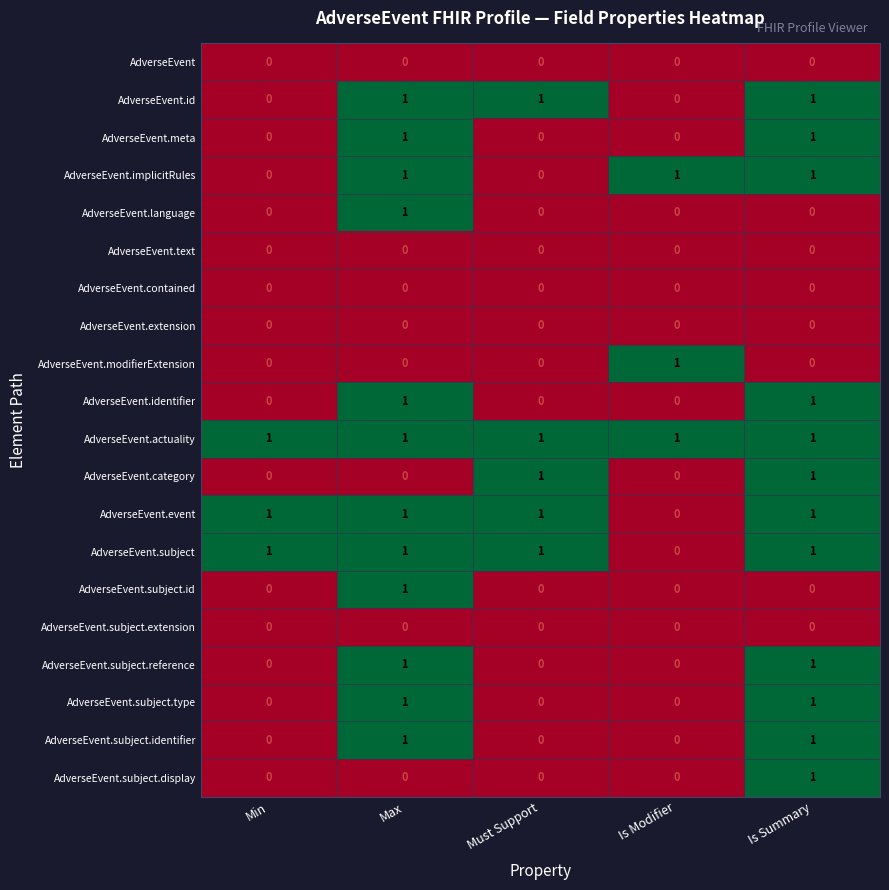

The value of AdverseEvent.event at Is Modifier is 0. True or false?

True